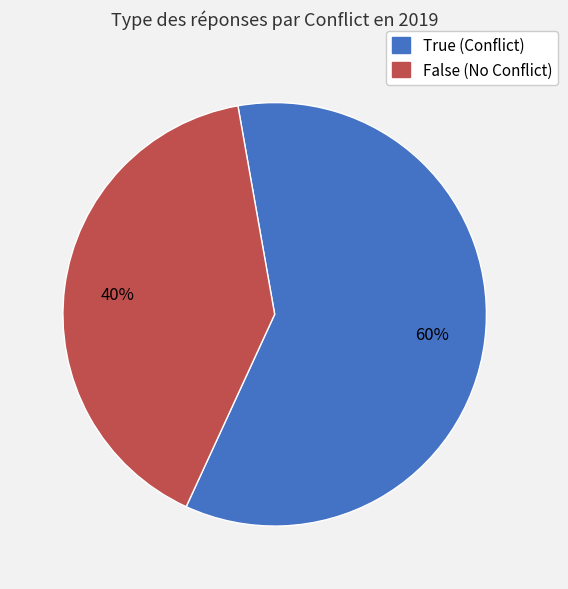

Is there a majority slice in this chart?

Yes